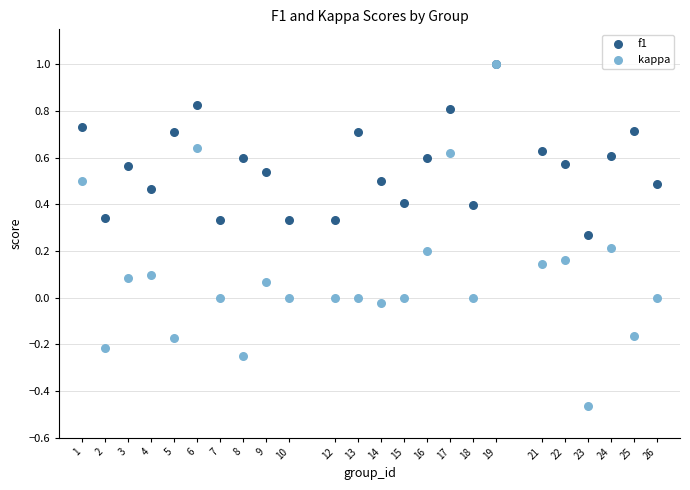

What are all the series names shown in the legend?

f1, kappa